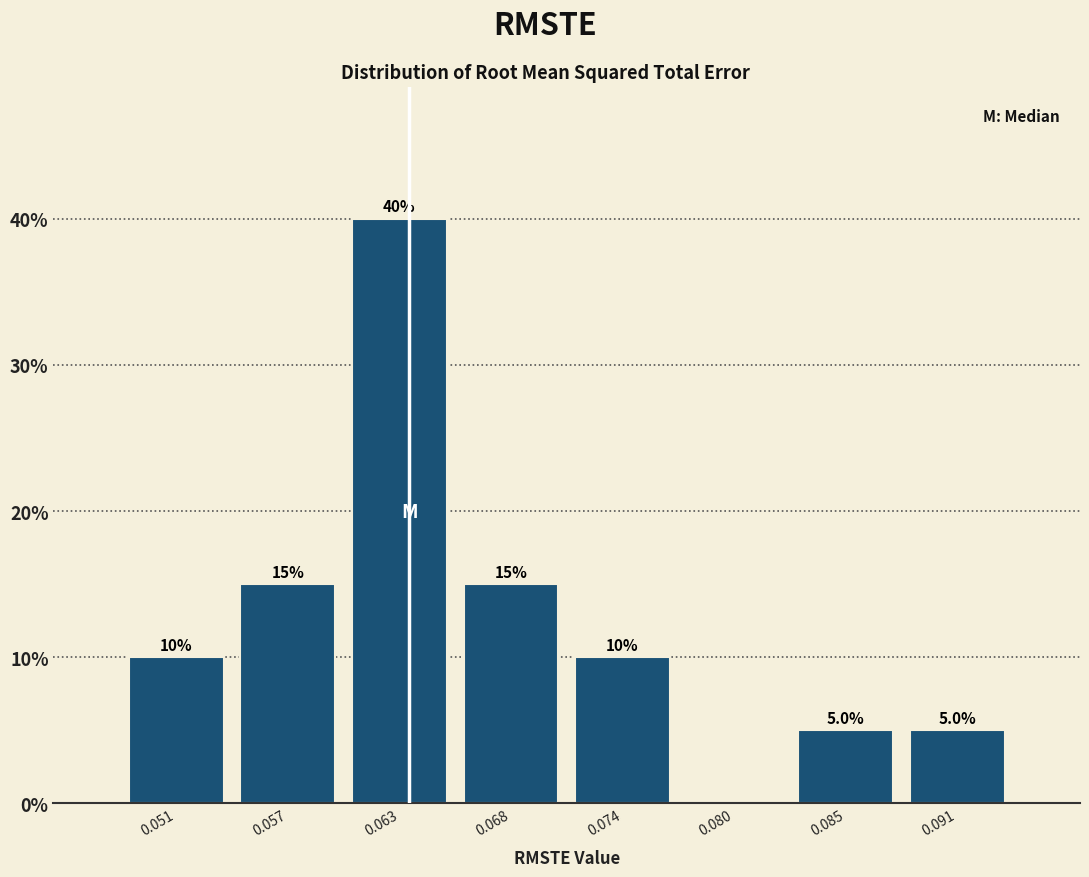

Which range on the x-axis has the tallest bar?

0.060 to 0.066